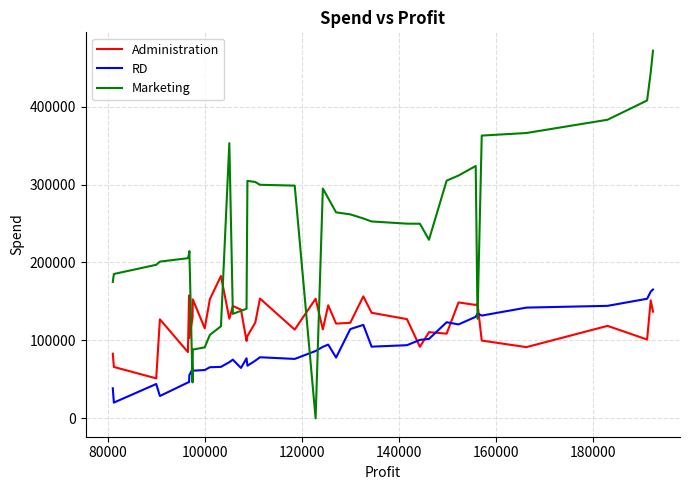

What is the difference between the maximum and minimum values in the Administration series?

131362.4